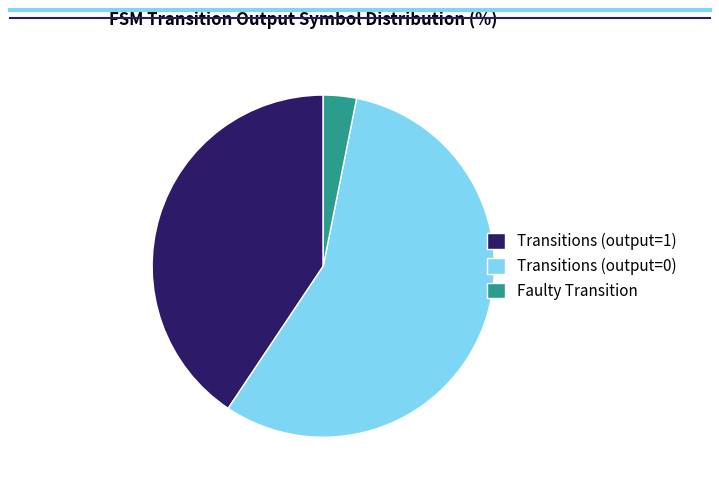

Between Transitions (output=0) and Transitions (output=1), which is larger?

Transitions (output=0)